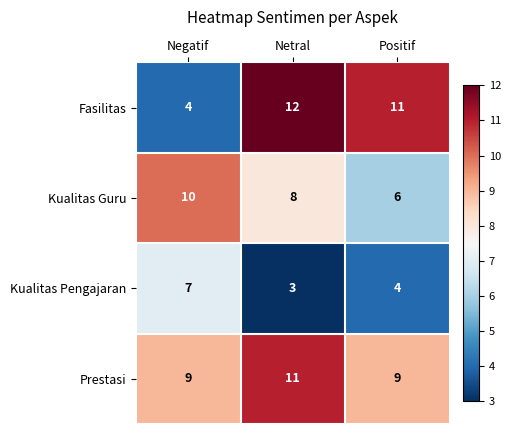

Which series has the largest total across all categories?

Prestasi